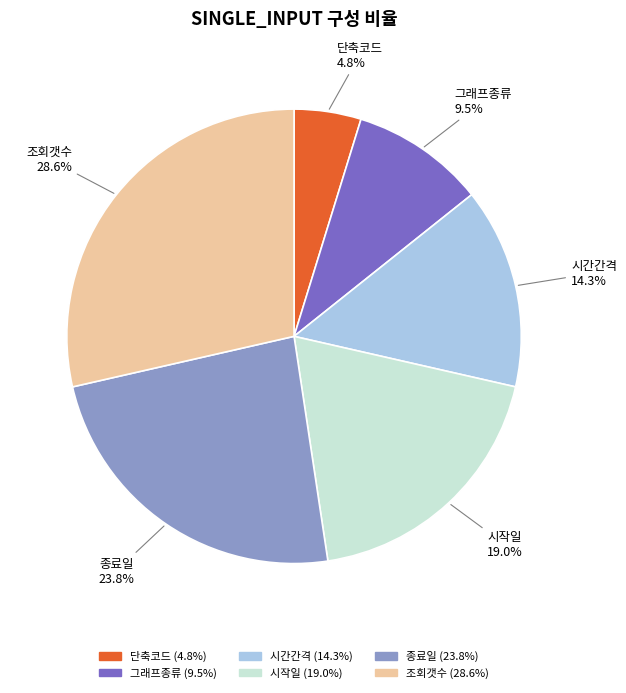

Rank the categories by value from highest to lowest.

조회갯수, 종료일, 시작일, 시간간격, 그래프종류, 단축코드